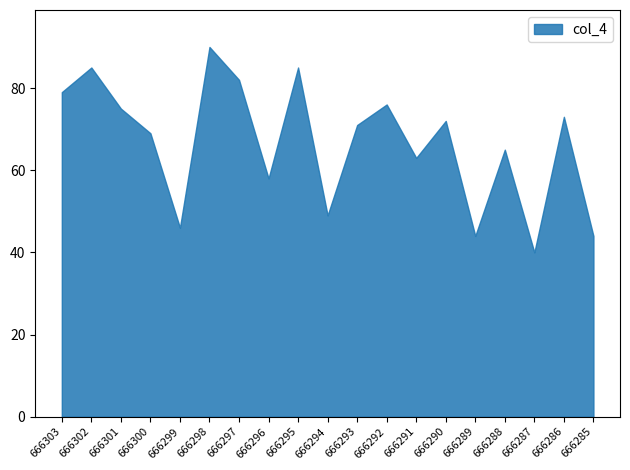

At which label does the data first exceed 71?

666303